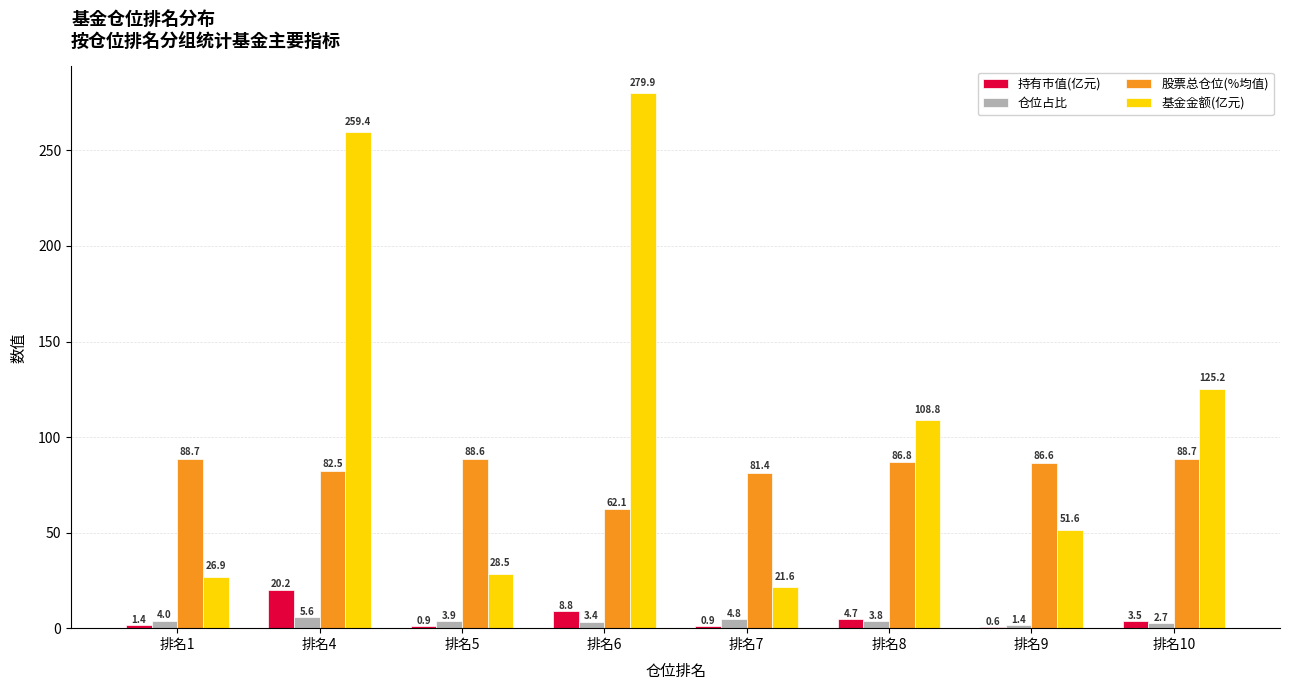

The value of 基金金额(亿元) at 排名10 is 125.2. True or false?

True